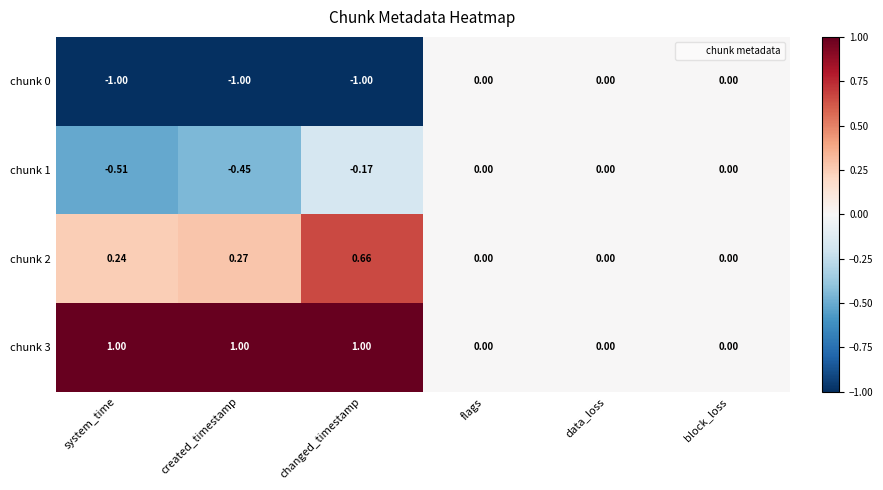

Is the value of chunk 2 at block_loss greater than the value of chunk 1 at system_time?

Yes